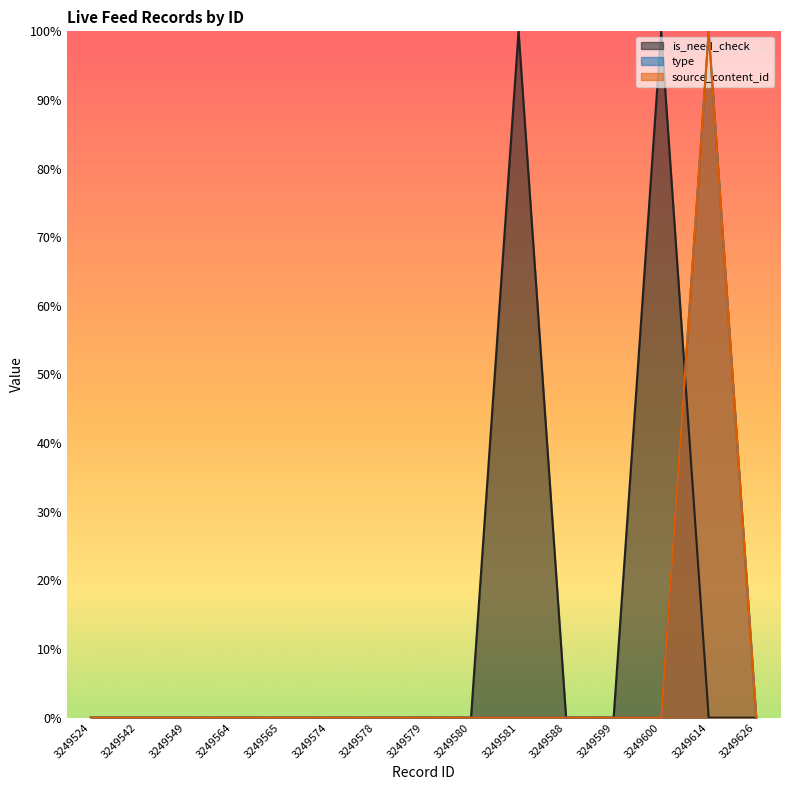

Which series has the largest total across all categories?

is_need_check